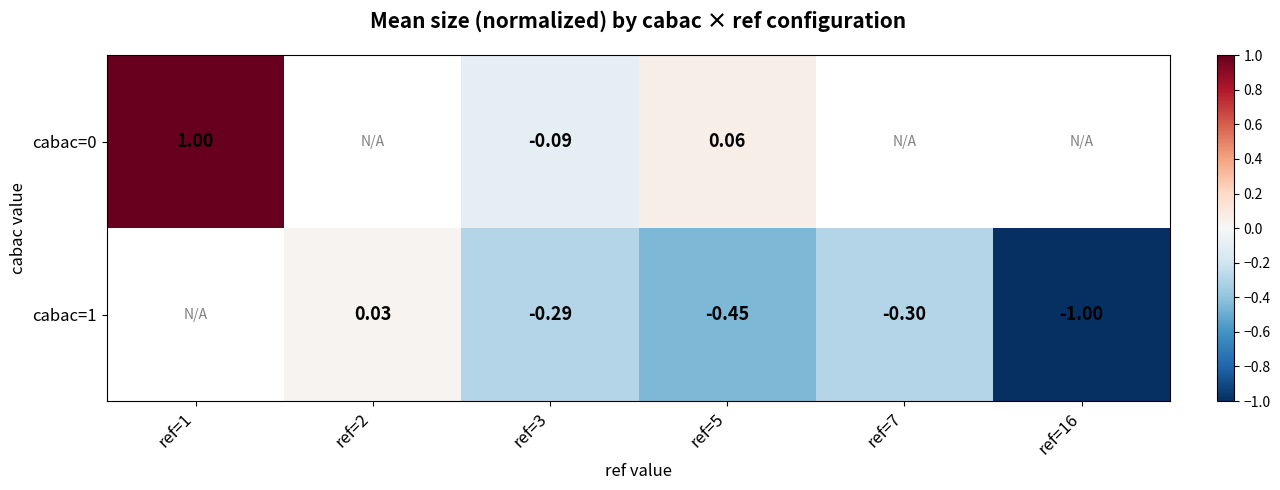

What is the difference between the maximum and minimum values in the cabac=0 series?

1.1